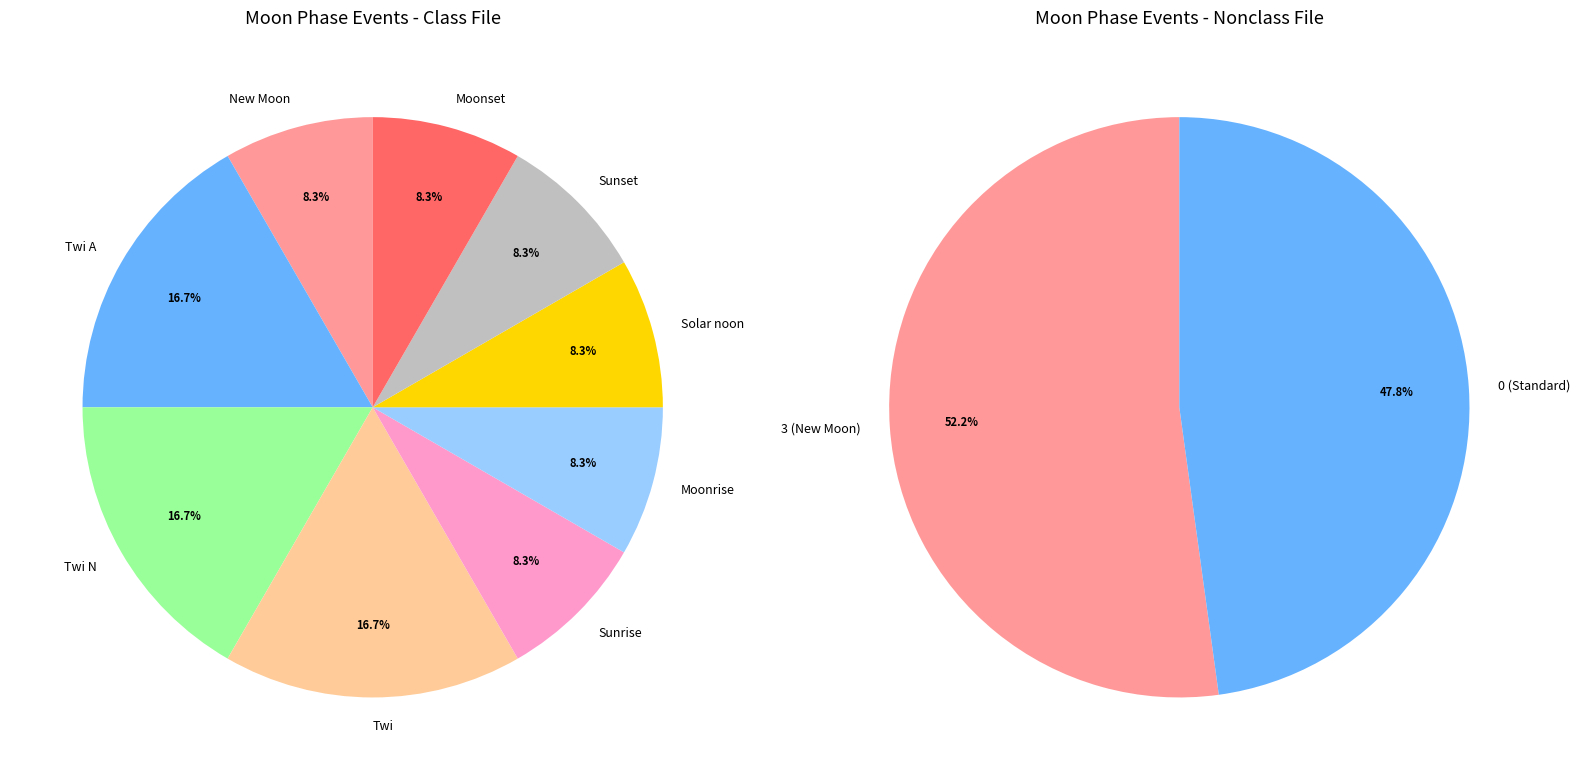

To the nearest percent, what percentage of the pie is Moonset?

8%